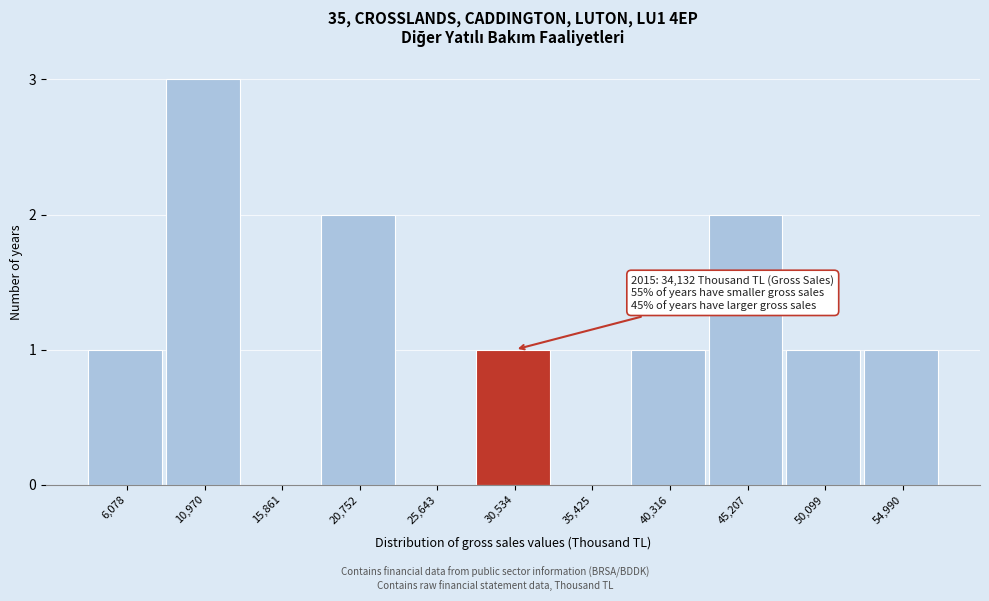

Reading left to right, list all the values displayed in this chart.

6,078=1	10,970=3	15,861=0	20,752=2	25,643=0	30,534=1	35,425=0	40,316=1	45,207=2	50,099=1	54,990=1